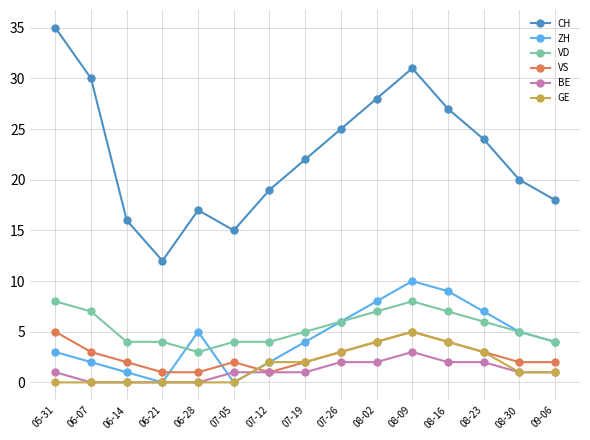

What is the label of the 9th point from the left?

07-26